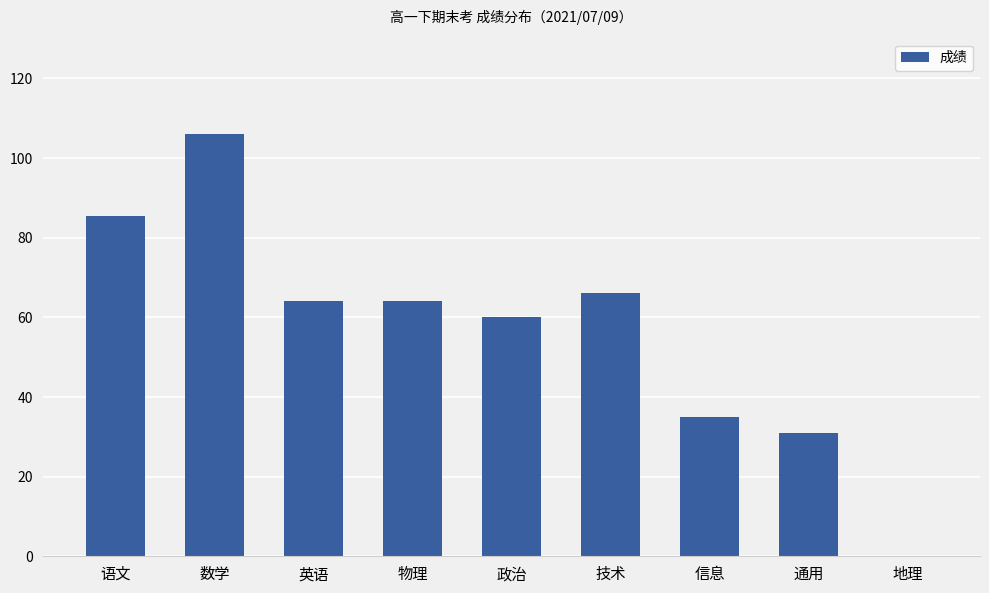

Reading left to right, transcribe all the data shown in this chart.

85.5	106.0	64.0	64.0	60.0	66.0	35.0	31.0	0.0